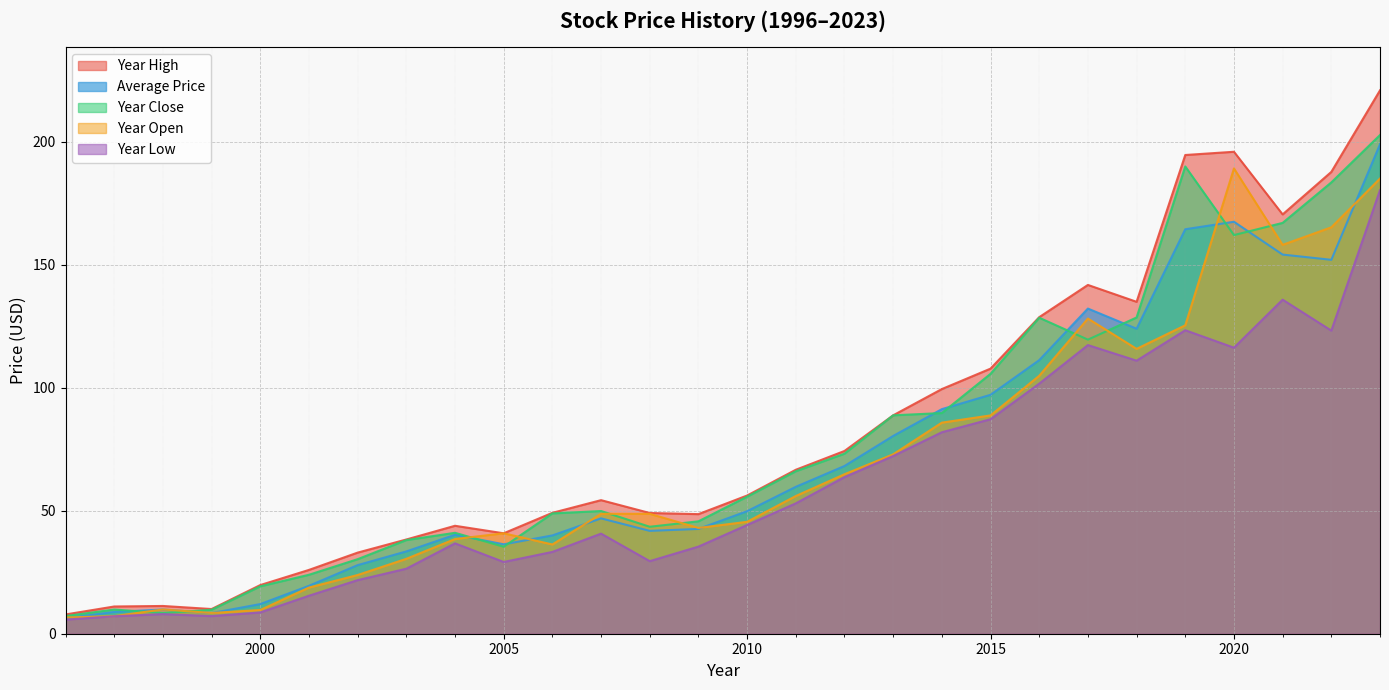

What is the difference between the maximum and minimum values in the year_high series?

213.1